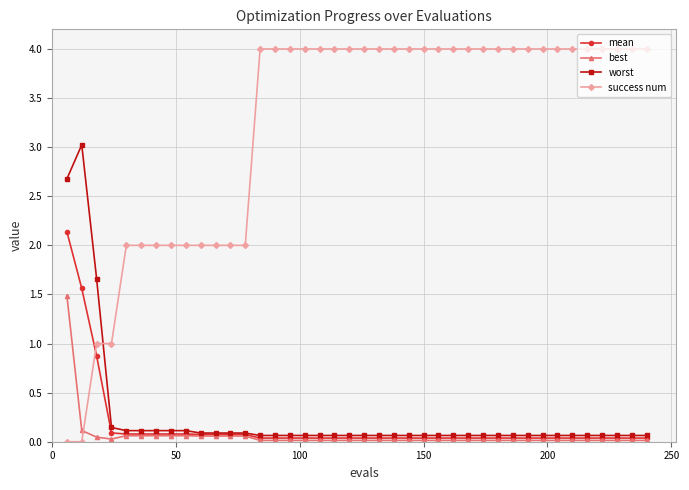

Which series has the largest total across all categories?

success num